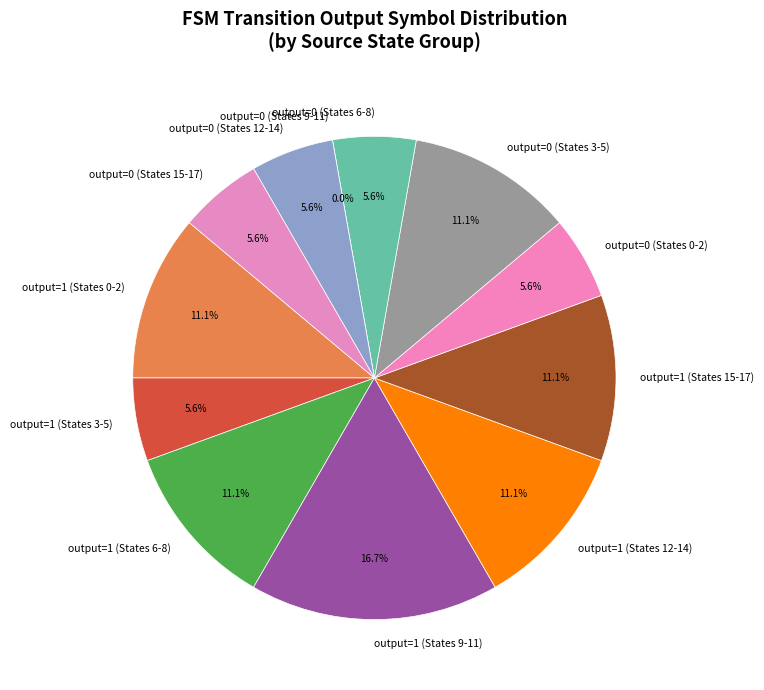

Does any single category account for the majority?

No